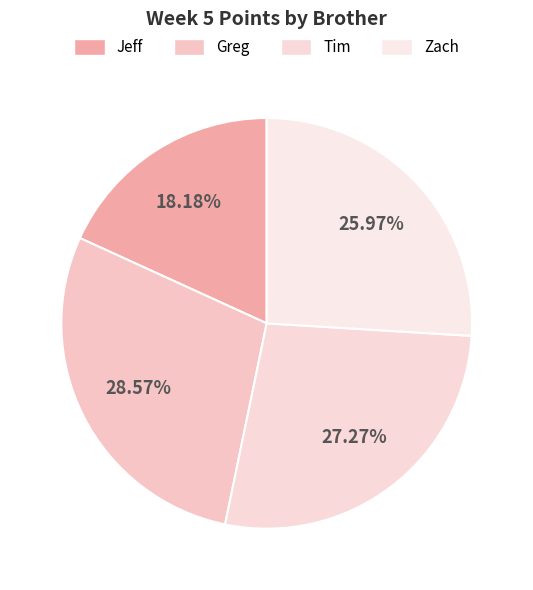

Is it true that Jeff is 26% of the pie?

False